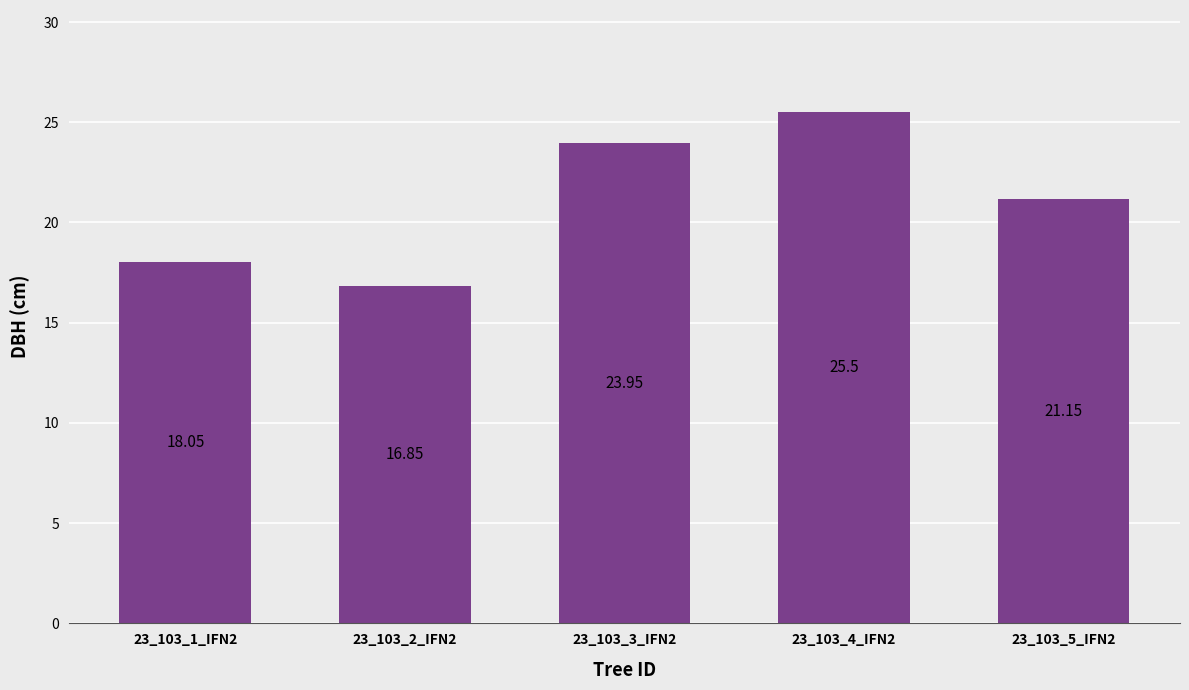

True or false: the data shows 4.1 at 23_103_2_IFN2.

False